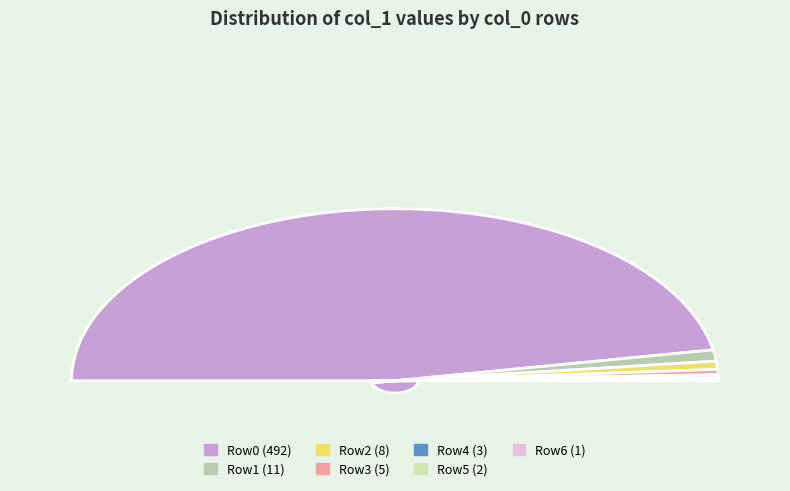

How many slices are in this pie chart?

7